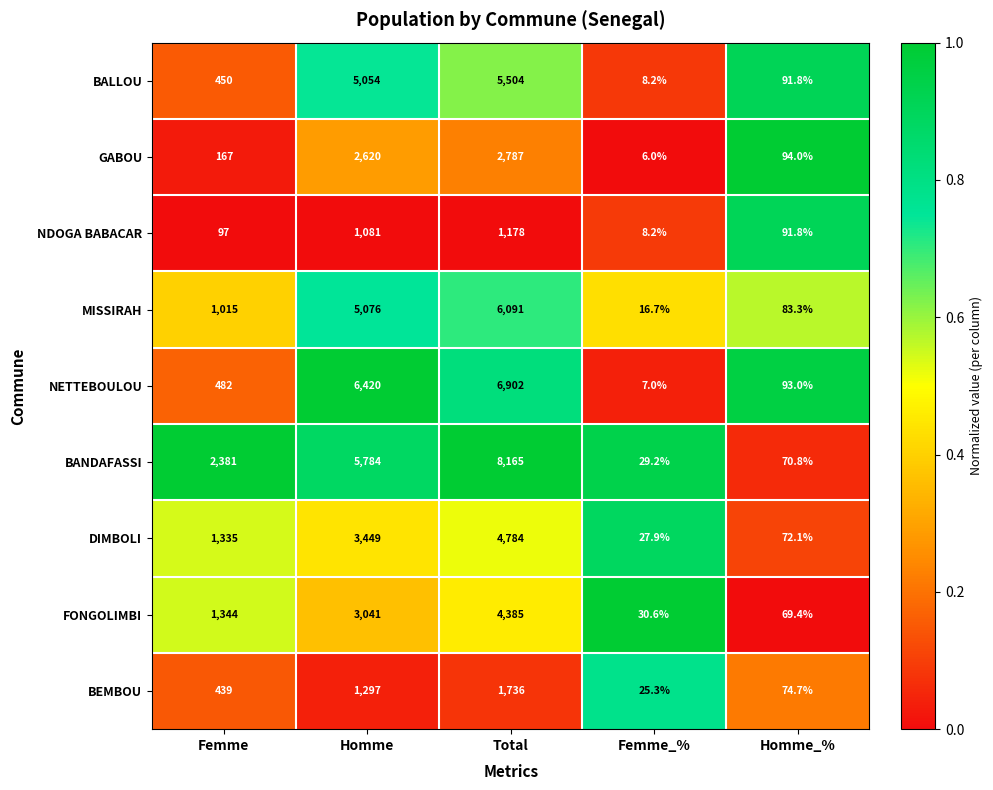

Rank the series by their maximum value, from highest to lowest.

BANDAFASSI, NETTEBOULOU, MISSIRAH, BALLOU, DIMBOLI, FONGOLIMBI, GABOU, BEMBOU, NDOGA BABACAR